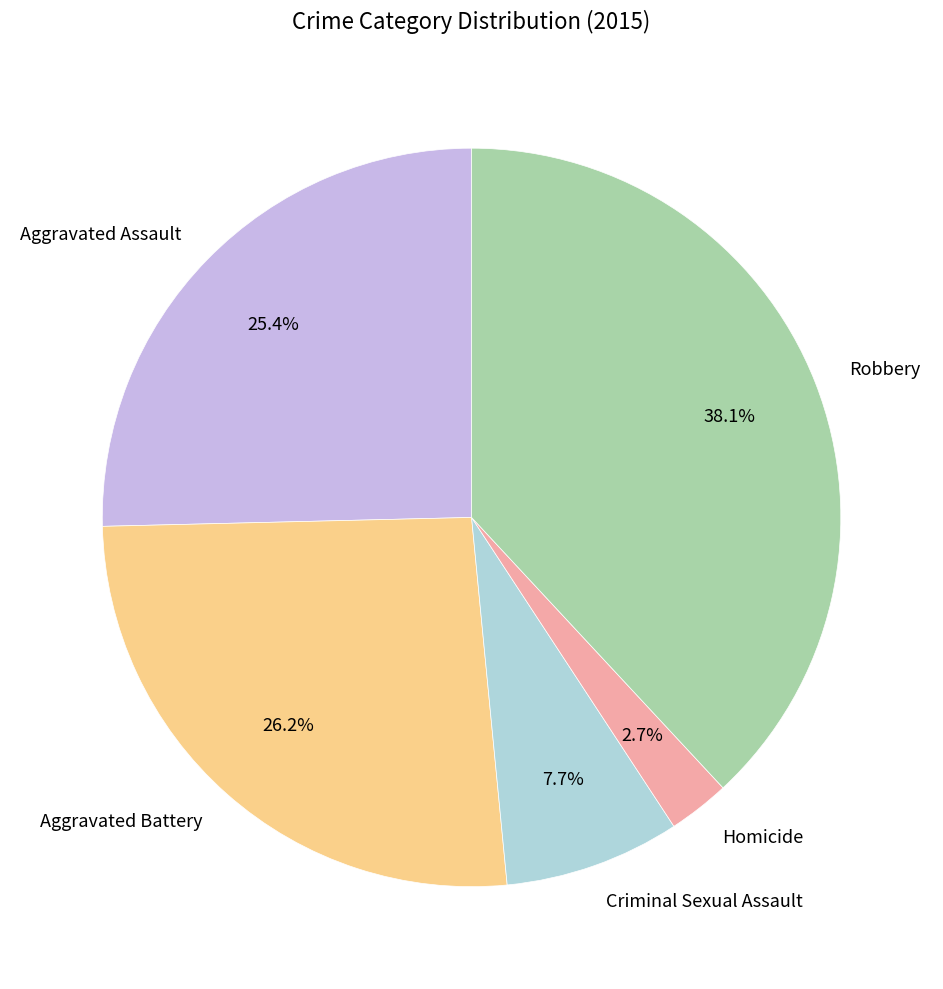

What is the largest slice in the pie chart?

Robbery